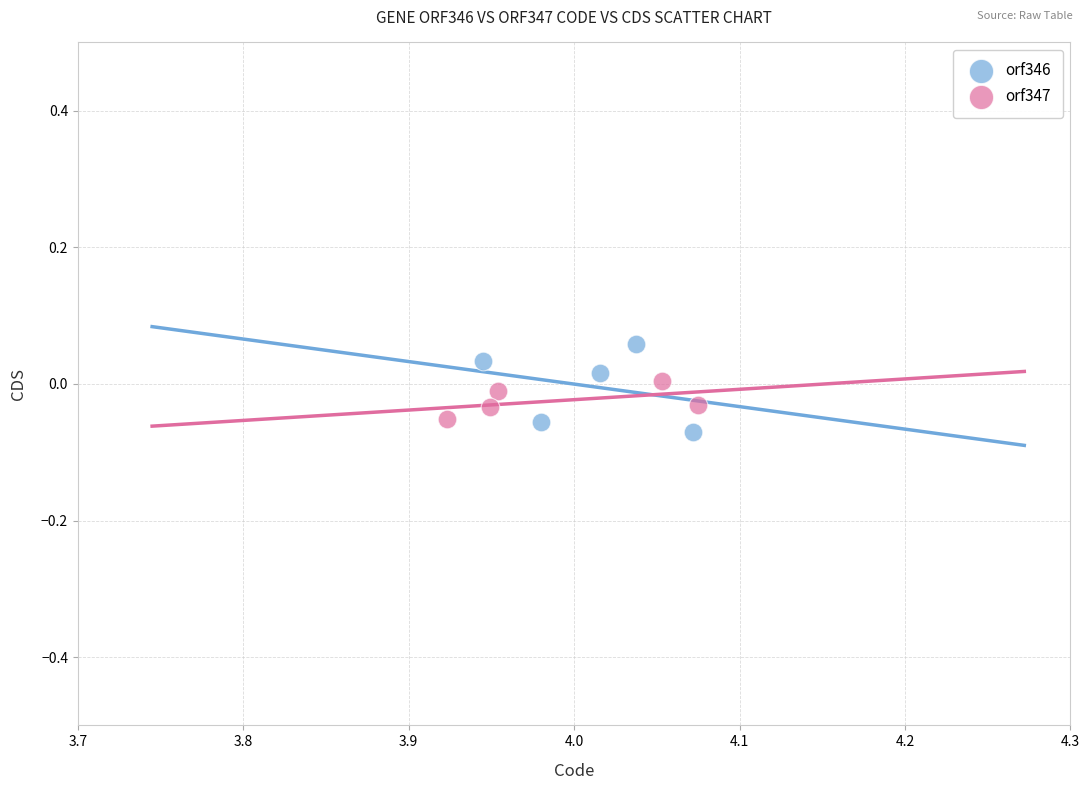

What are all the series names shown in the legend?

orf346, orf347